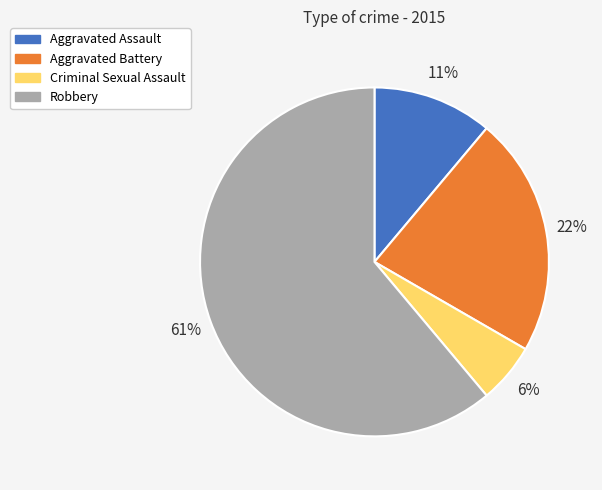

Count the number of slices in the pie.

4